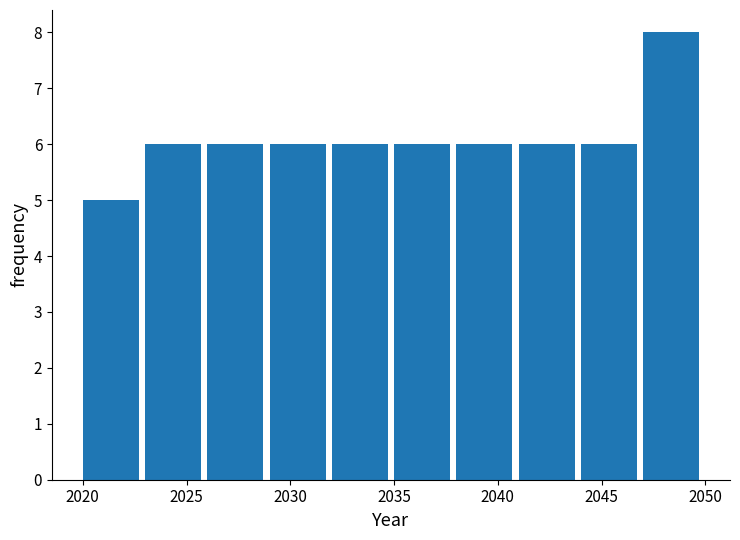

Reading left to right, list every bar in this chart as the range it spans on the x-axis followed by its height. The values are not printed on the chart, so give them approximately, as read against the axis.

2020 to 2023: 5
2023 to 2026: 6
2026 to 2029: 6
2029 to 2032: 6
2032 to 2035: 6
2035 to 2038: 6
2038 to 2041: 6
2041 to 2044: 6
2044 to 2047: 6
2047 to 2050: 8